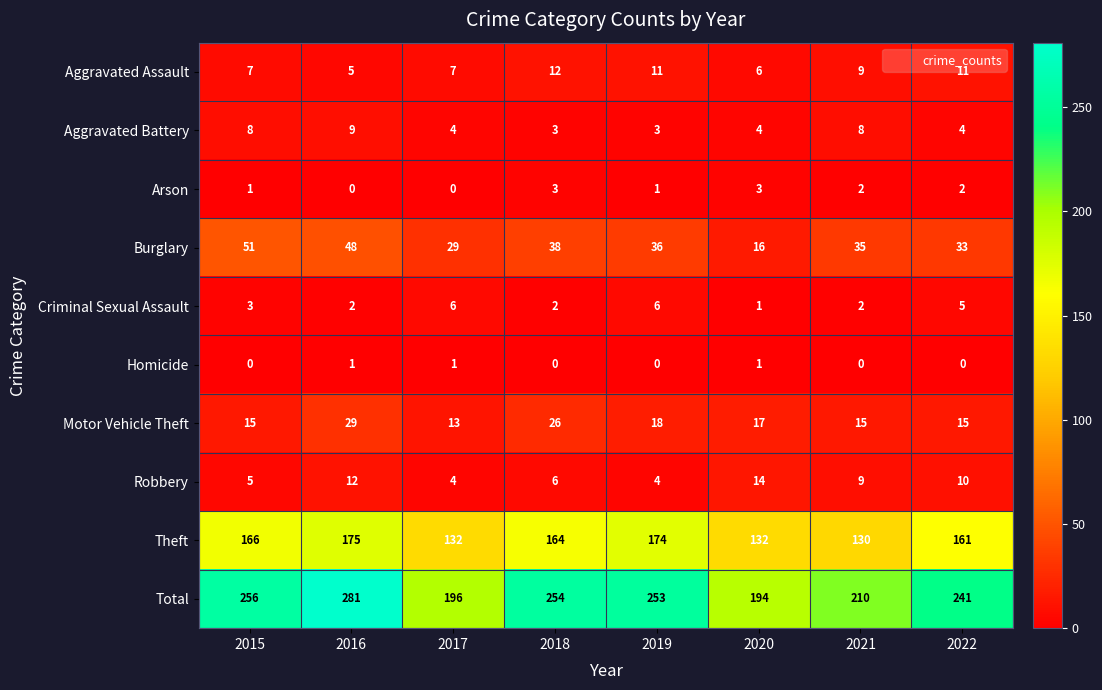

Rank the series by their maximum value, from lowest to highest.

Homicide, Arson, Criminal Sexual Assault, Aggravated Battery, Aggravated Assault, Robbery, Motor Vehicle Theft, Burglary, Theft, Total